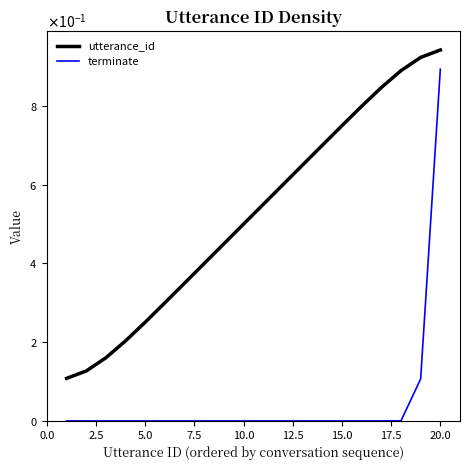

Is this an area chart (filled region under the line)?

No